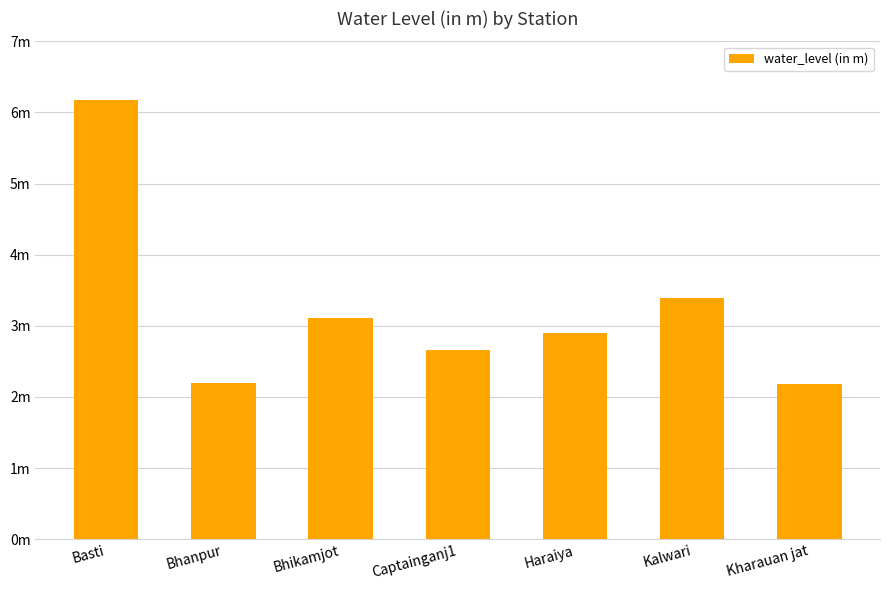

What value does the data have at Captainganj1?

2.7